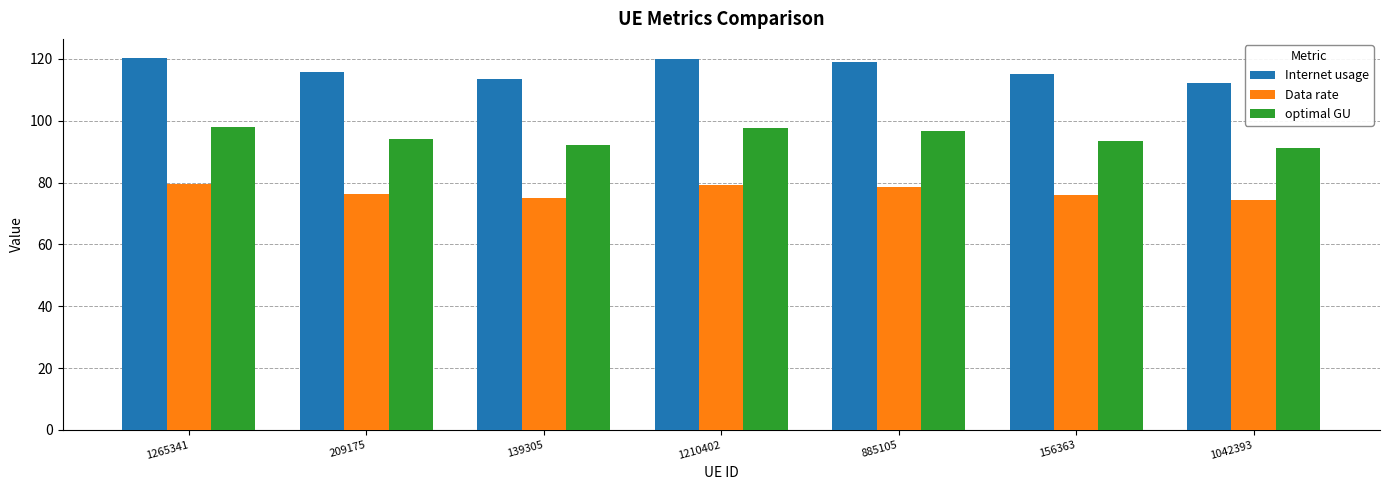

What is the minimum value for Internet usage?

112.3